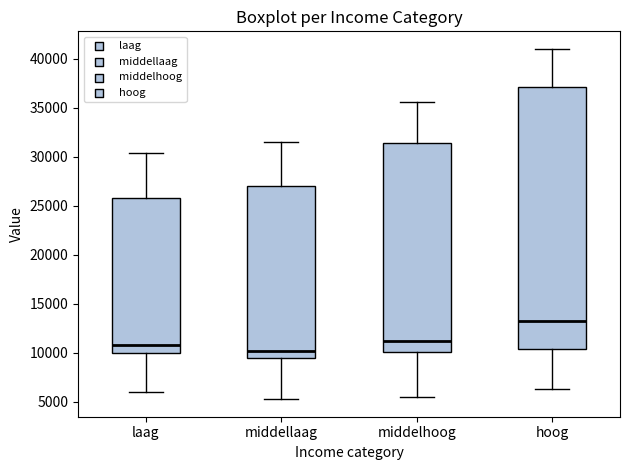

Which box has the lowest median line?

middellaag